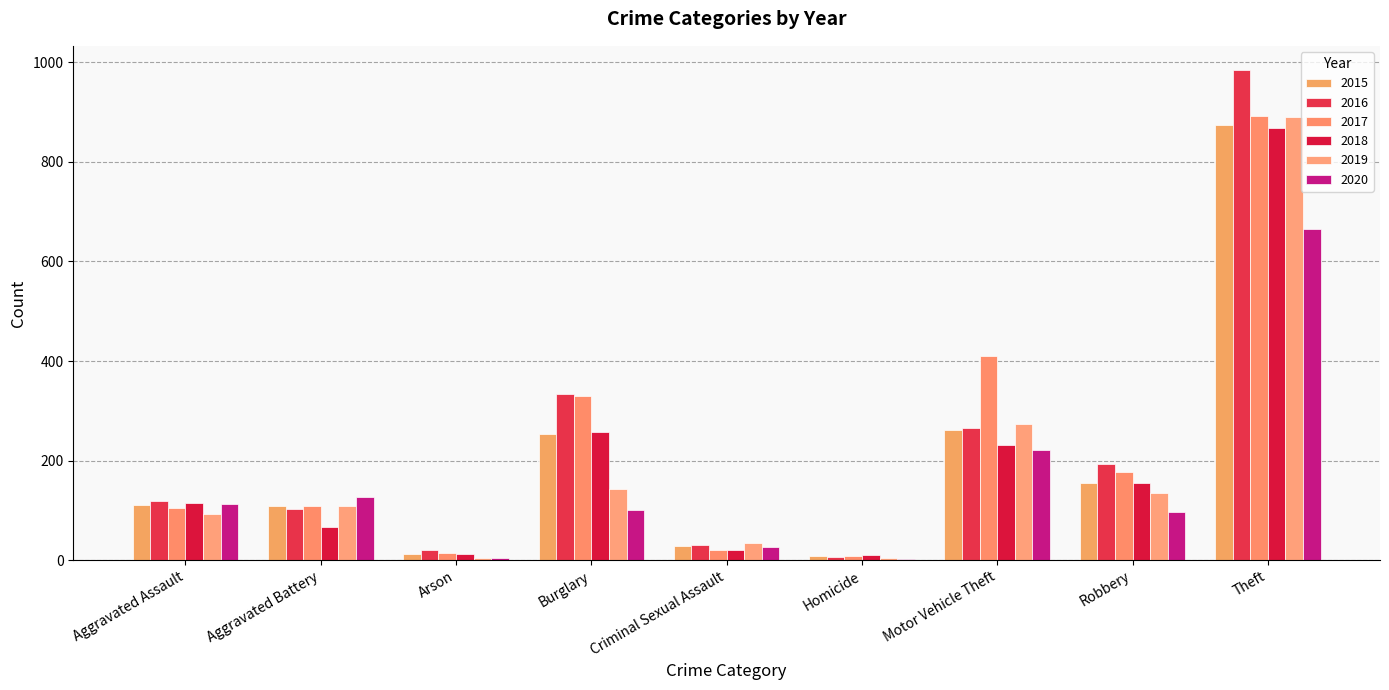

What are all the series names shown in the legend?

2015, 2016, 2017, 2018, 2019, 2020